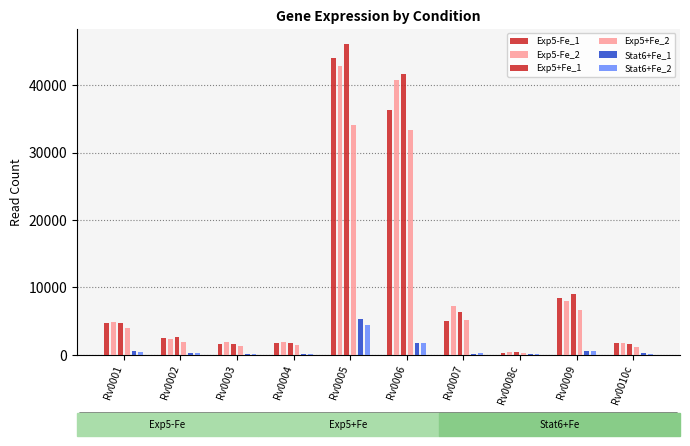

Which series has the largest total across all categories?

Exp5+Fe_1